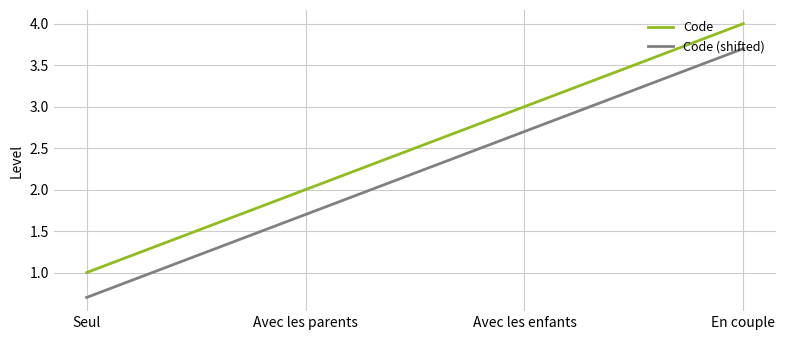

How many values in the Code (shifted) series exceed 2?

2